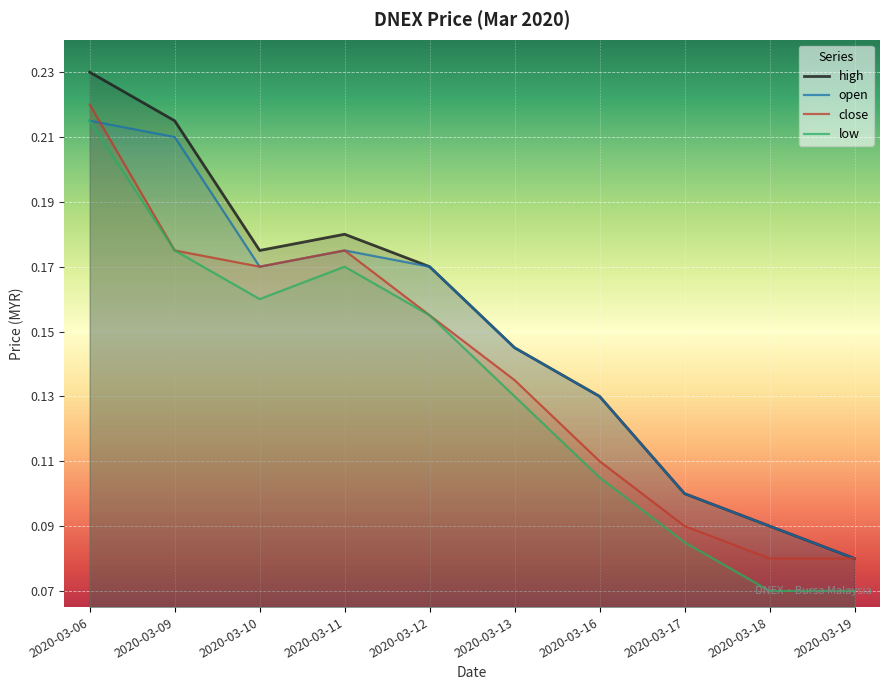

True or false: low and high cross at least once.

False